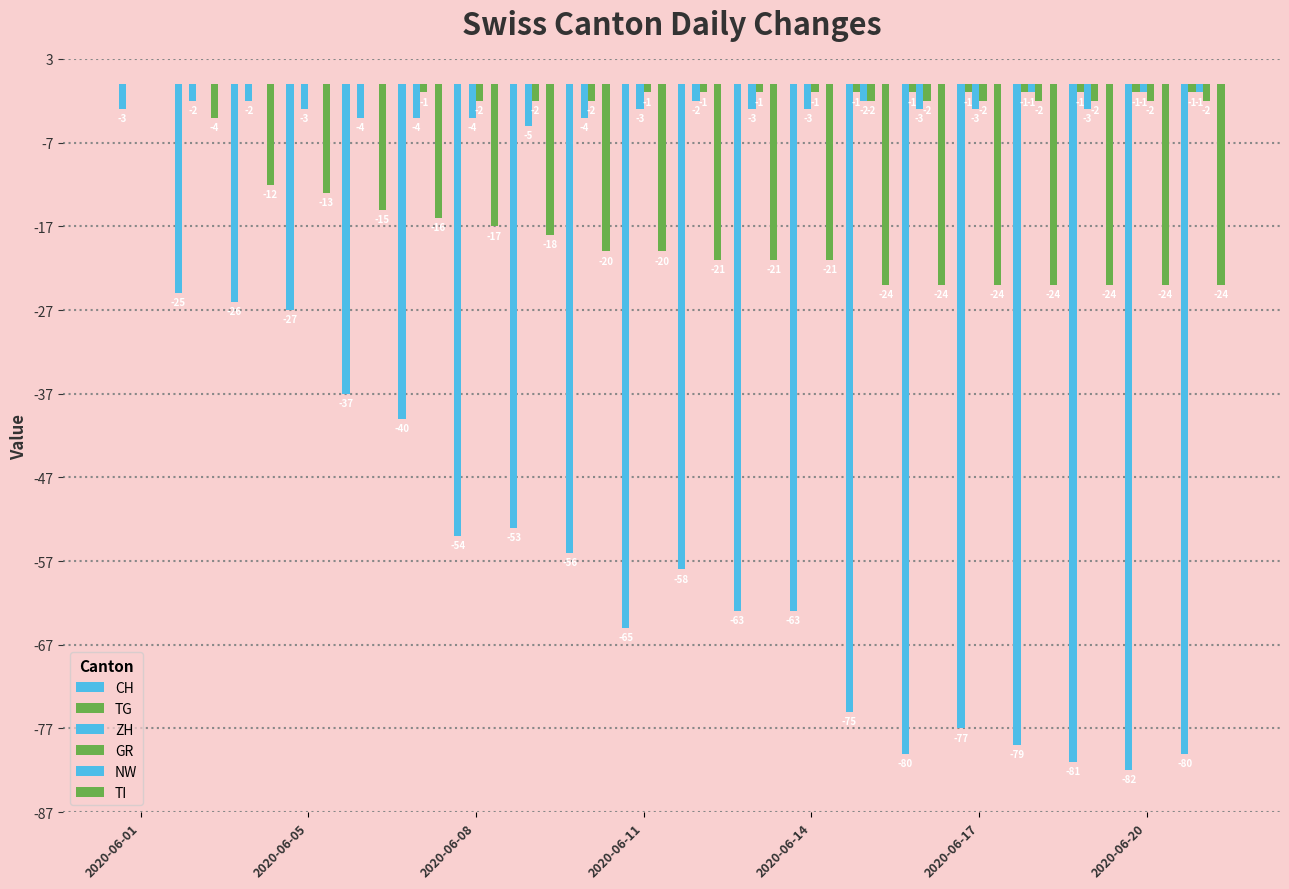

What is the minimum value shown in the chart?

-82